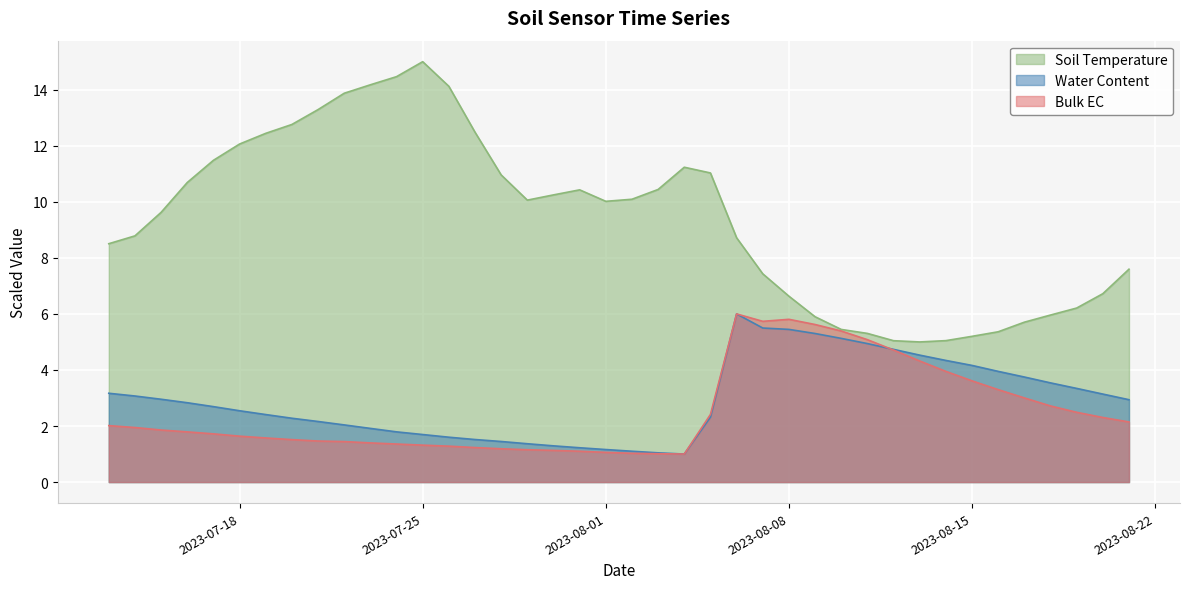

What is the sum of the Soil Temperature values at 2023-07-14 and 2023-08-07?

16.2